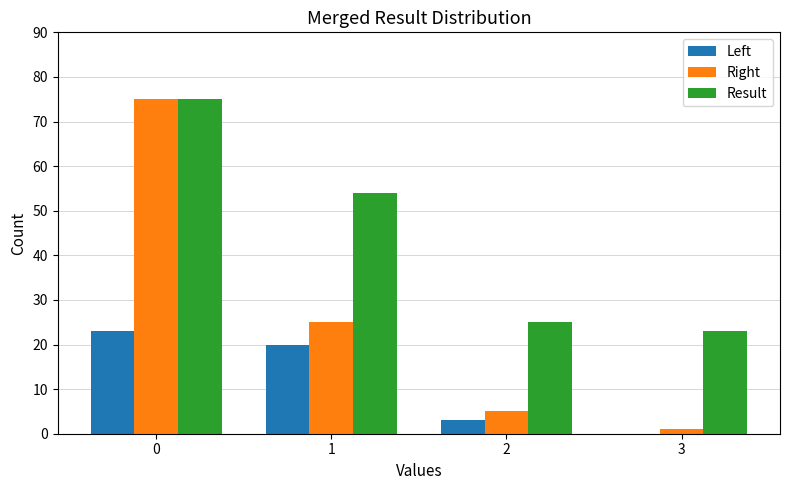

Which series has the widest spread of values?

Right